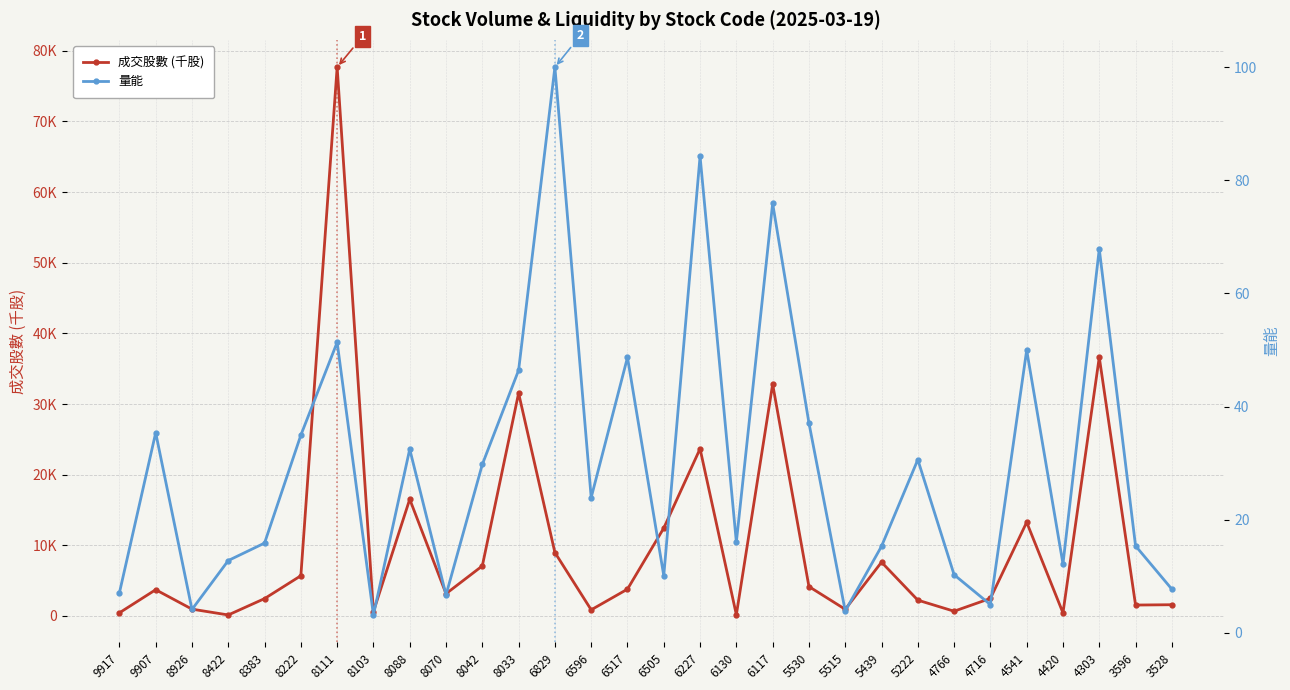

The 成交股數 (千股) series shows 4777.4 at 6829. True or false?

False